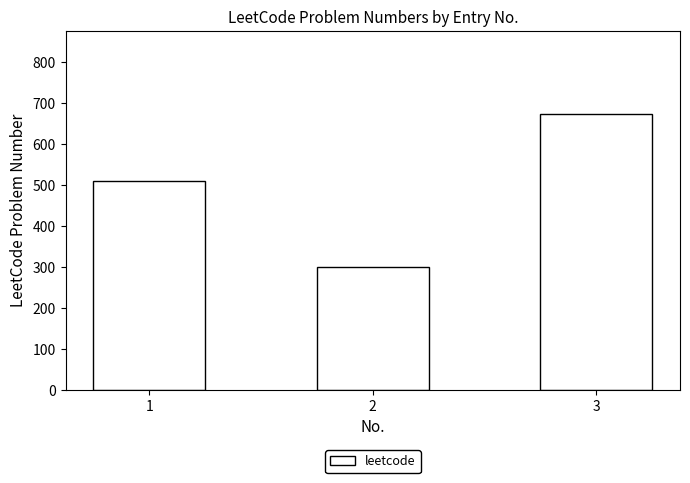

List the labels in order of value, smallest first.

2, 1, 3